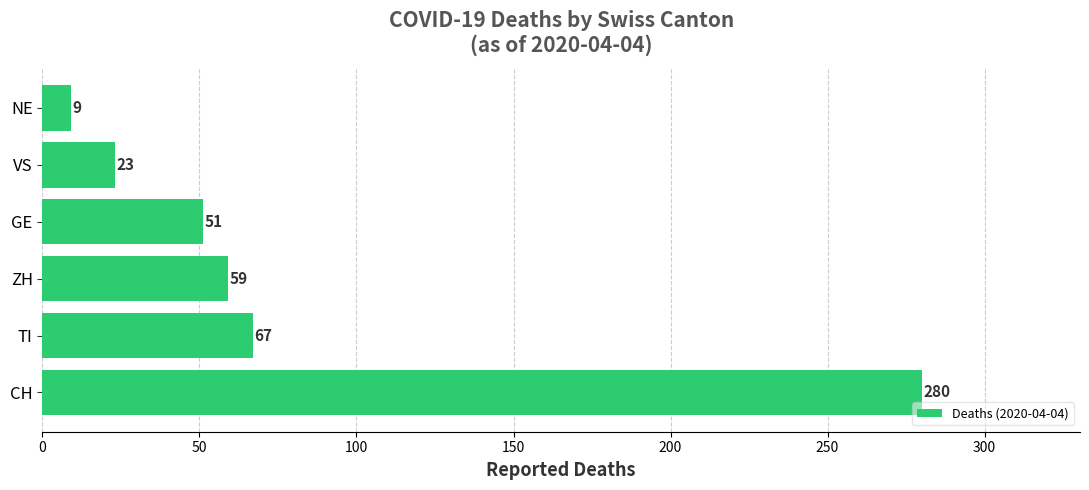

Does the chart contain stacked bars?

No